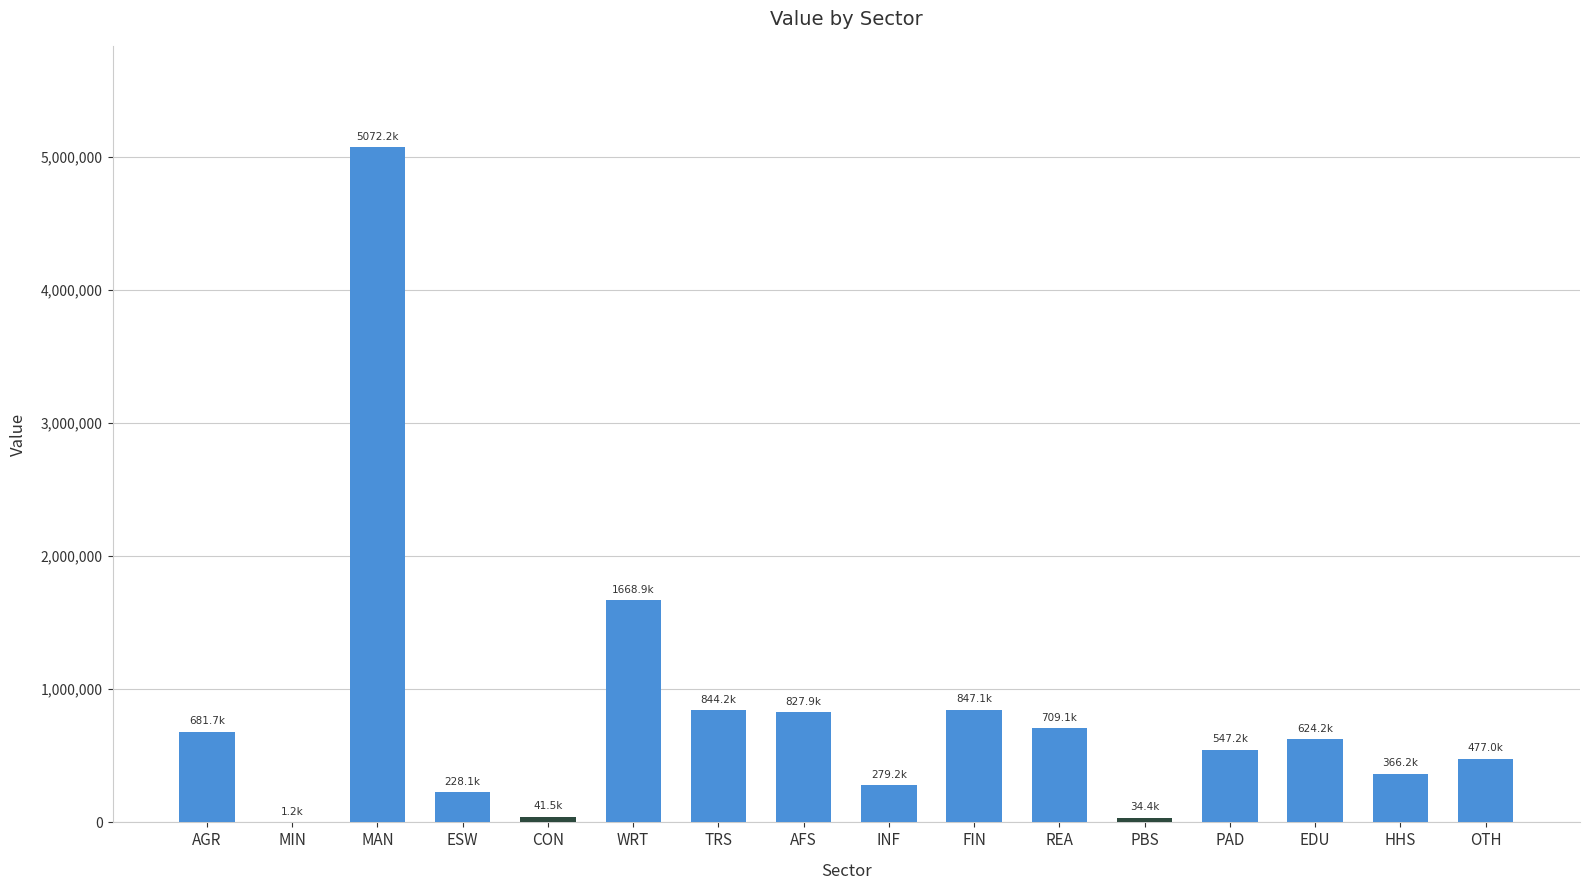

Is it true that the value at HHS is 366170.2?

True